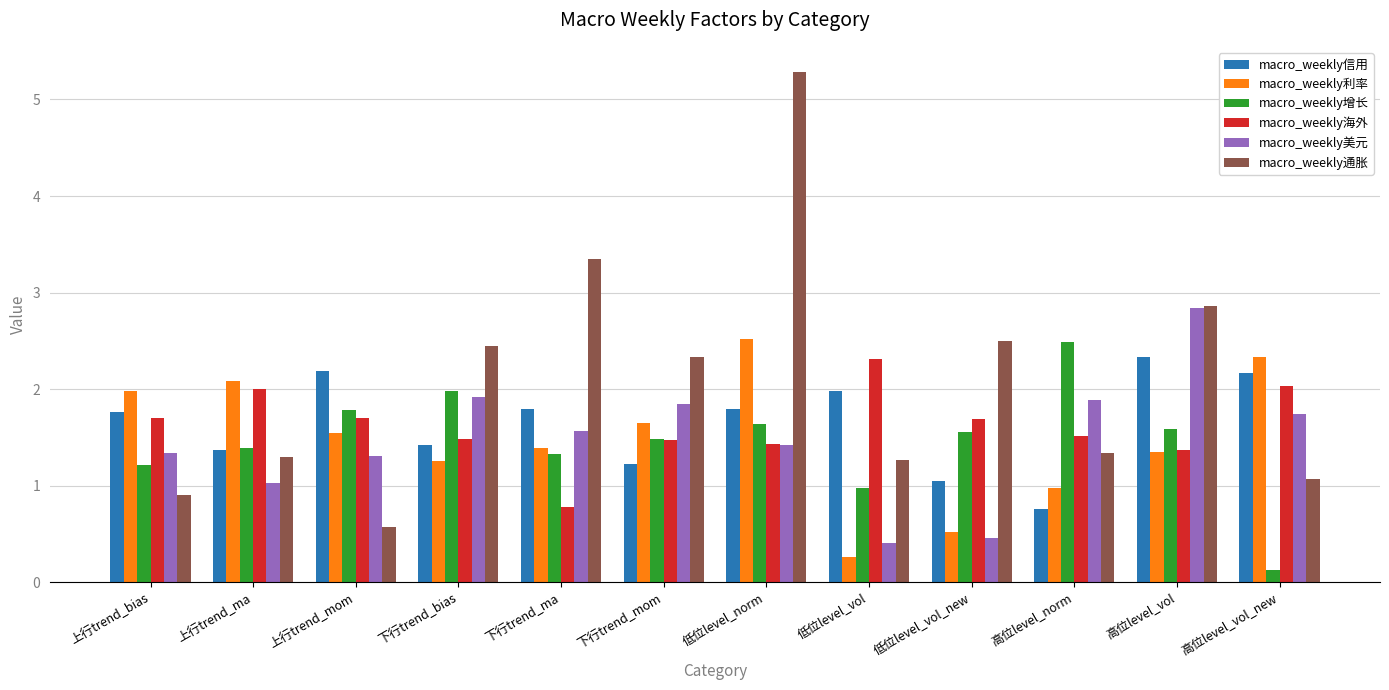

Reading left to right, extract all data points from this chart.

macro_weekly信用: 上行trend_bias=1.8	上行trend_ma=1.4	上行trend_mom=2.2	下行trend_bias=1.4	下行trend_ma=1.8	下行trend_mom=1.2	低位level_norm=1.8	低位level_vol=2.0	低位level_vol_new=1.0	高位level_norm=0.8	高位level_vol=2.3	高位level_vol_new=2.2
macro_weekly利率: 上行trend_bias=2.0	上行trend_ma=2.1	上行trend_mom=1.5	下行trend_bias=1.3	下行trend_ma=1.4	下行trend_mom=1.7	低位level_norm=2.5	低位level_vol=0.3	低位level_vol_new=0.5	高位level_norm=1.0	高位level_vol=1.3	高位level_vol_new=2.3
macro_weekly增长: 上行trend_bias=1.2	上行trend_ma=1.4	上行trend_mom=1.8	下行trend_bias=2.0	下行trend_ma=1.3	下行trend_mom=1.5	低位level_norm=1.6	低位level_vol=1.0	低位level_vol_new=1.6	高位level_norm=2.5	高位level_vol=1.6	高位level_vol_new=0.1
macro_weekly海外: 上行trend_bias=1.7	上行trend_ma=2.0	上行trend_mom=1.7	下行trend_bias=1.5	下行trend_ma=0.8	下行trend_mom=1.5	低位level_norm=1.4	低位level_vol=2.3	低位level_vol_new=1.7	高位level_norm=1.5	高位level_vol=1.4	高位level_vol_new=2.0
macro_weekly美元: 上行trend_bias=1.3	上行trend_ma=1.0	上行trend_mom=1.3	下行trend_bias=1.9	下行trend_ma=1.6	下行trend_mom=1.9	低位level_norm=1.4	低位level_vol=0.4	低位level_vol_new=0.5	高位level_norm=1.9	高位level_vol=2.8	高位level_vol_new=1.7
macro_weekly通胀: 上行trend_bias=0.9	上行trend_ma=1.3	上行trend_mom=0.6	下行trend_bias=2.4	下行trend_ma=3.4	下行trend_mom=2.3	低位level_norm=5.3	低位level_vol=1.3	低位level_vol_new=2.5	高位level_norm=1.3	高位level_vol=2.9	高位level_vol_new=1.1